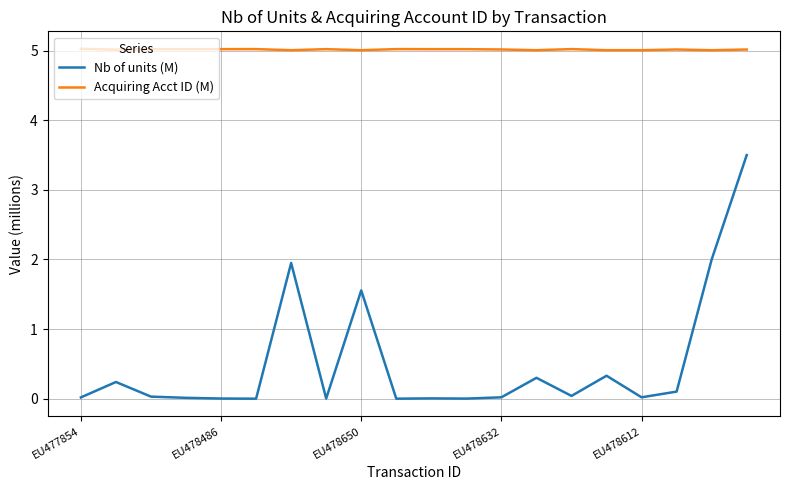

How many categories are shown in the chart?

20